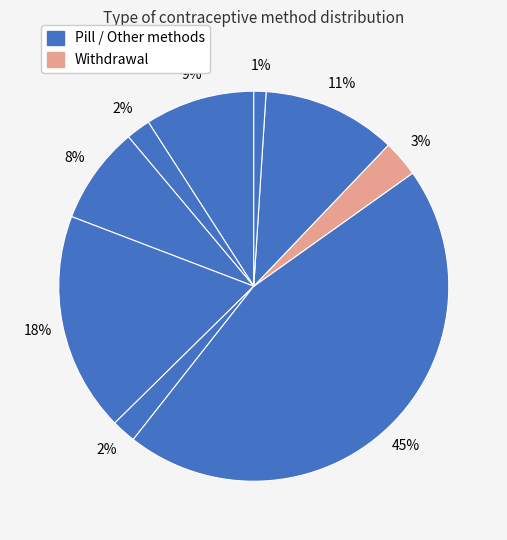

How many segments does this pie chart have?

9